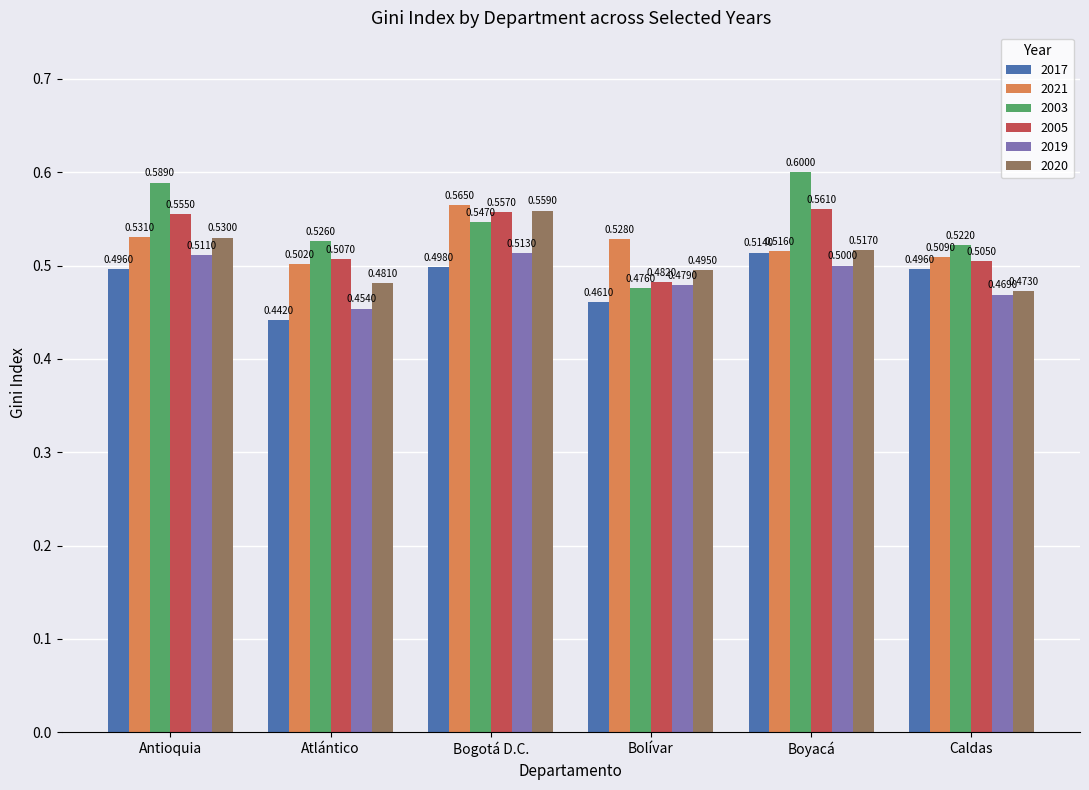

What is the sum of all 2020 values?

3.1